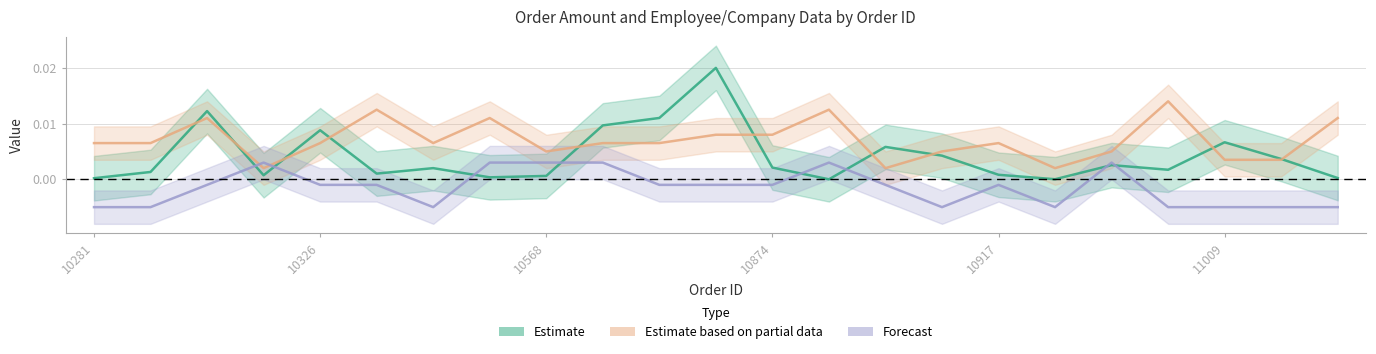

How many data points does each series have?

23